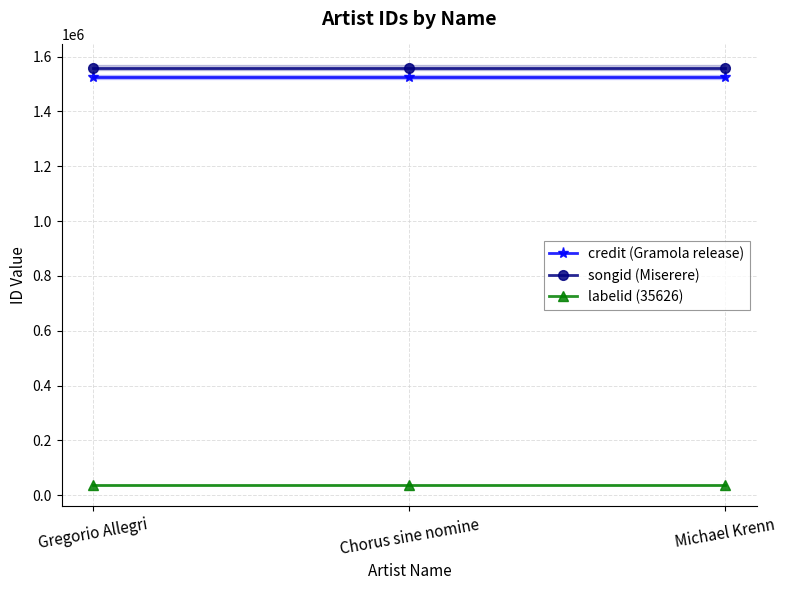

What position from the right is Gregorio Allegri?

3